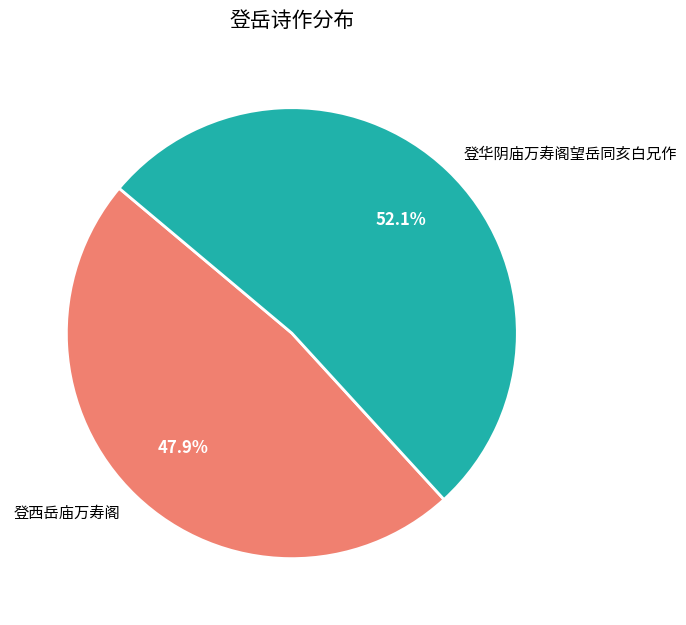

To the nearest percent, what is the difference between the largest and smallest slice percentages?

4%